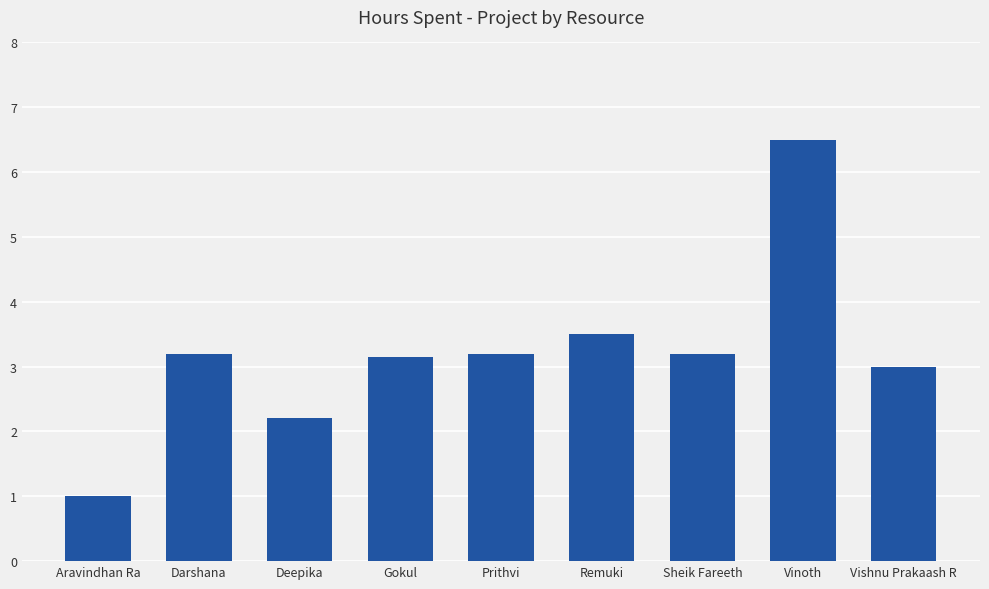

What is the difference between the maximum and second lowest values?

4.3